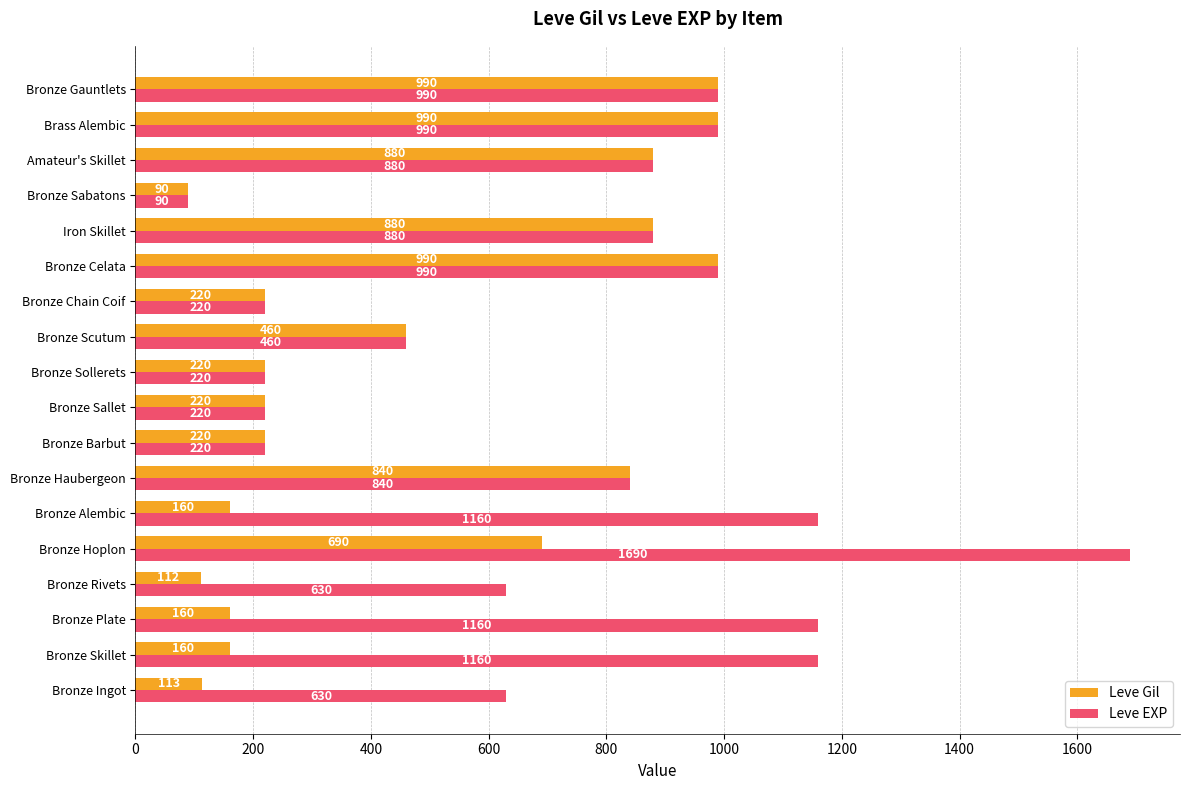

What is the difference between the maximum and second lowest values in the Leve Gil series?

878